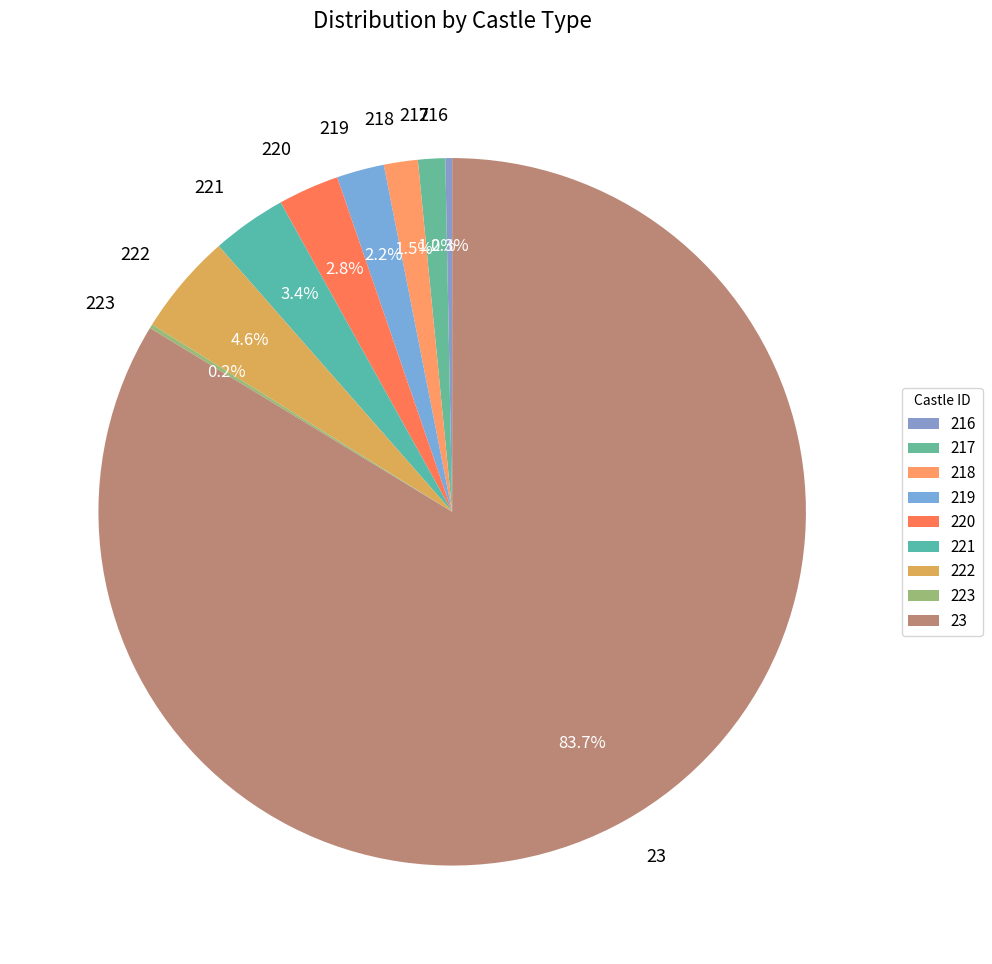

True or false: 216 accounts for 0% of the total.

True